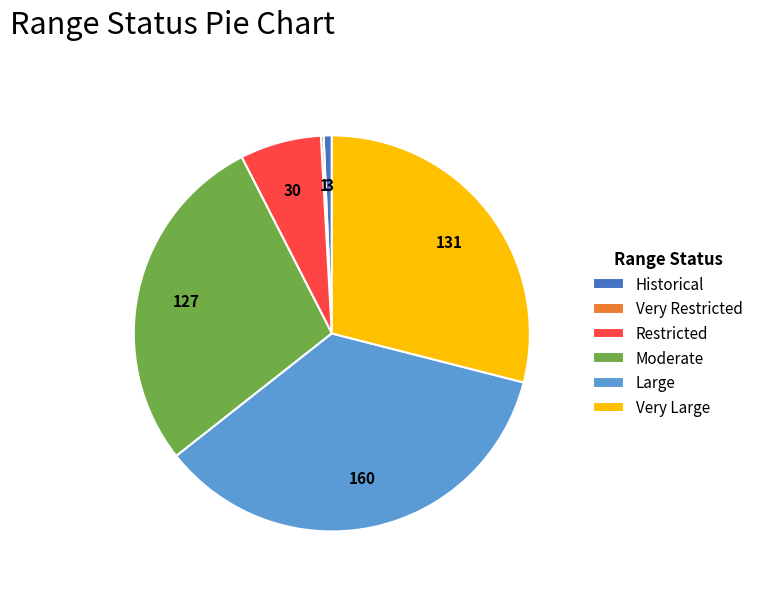

Approximately how many times larger is the value at Large compared to Restricted?

5.3